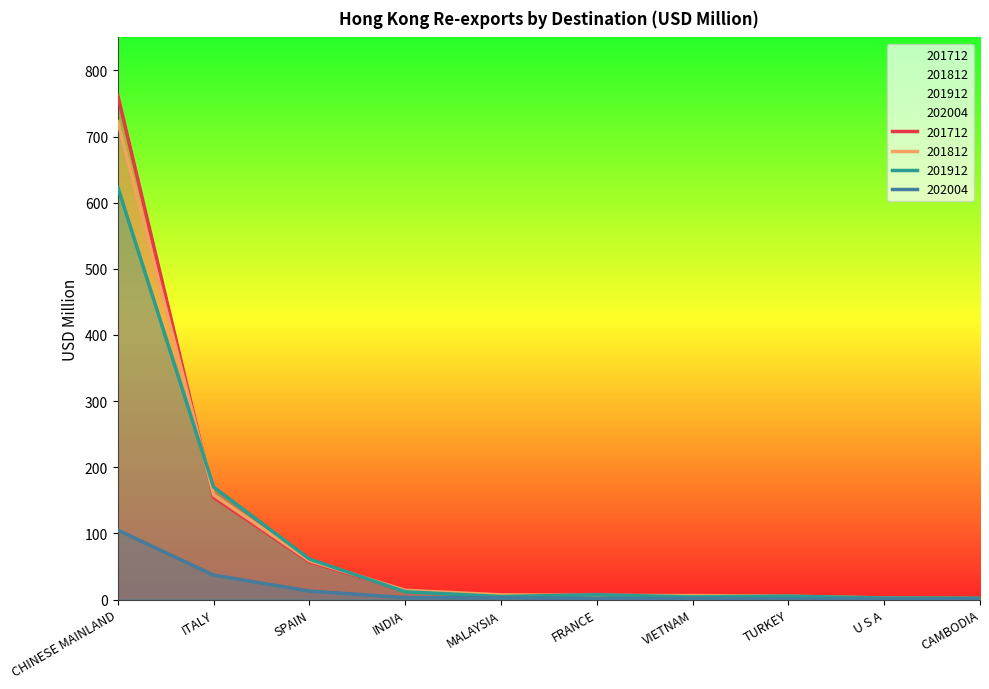

At which label is 202004 closest to 52?

ITALY